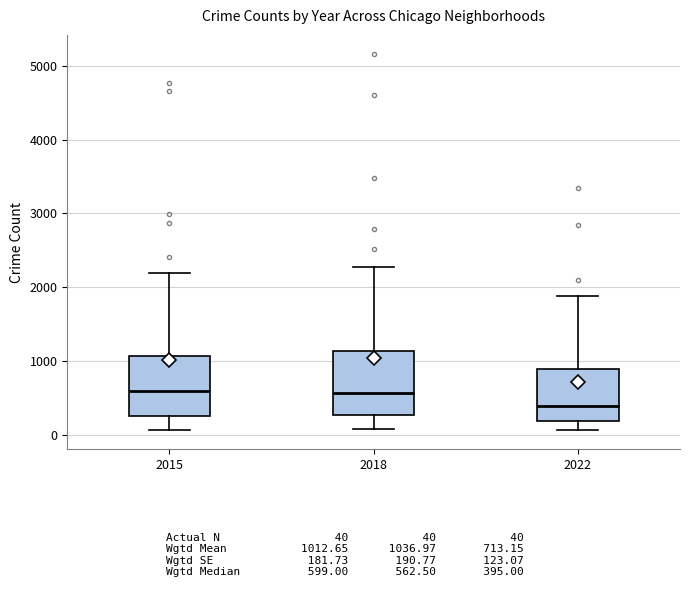

Reading left to right, transcribe this box plot: for each box, give where its median line is, the range the box spans, and where its two whiskers end, as read against the y-axis. The values are not printed on the chart, so give them approximately, as read against the axis.

2015: median 600, box 300 to 1100, whiskers 100 to 2200
2018: median 600, box 300 to 1100, whiskers 100 to 2300
2022: median 400, box 200 to 900, whiskers 100 to 1900